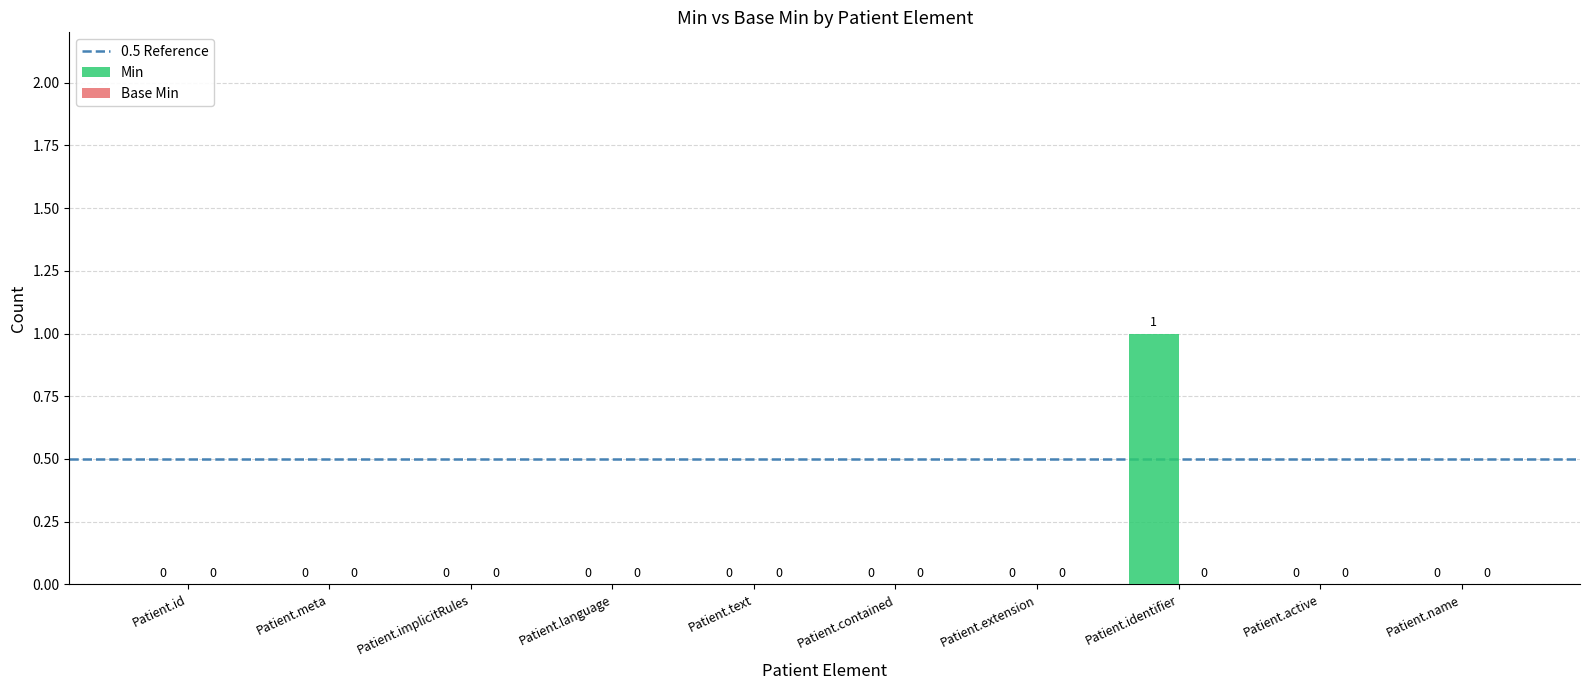

The value at Patient.active is 0. True or false?

True